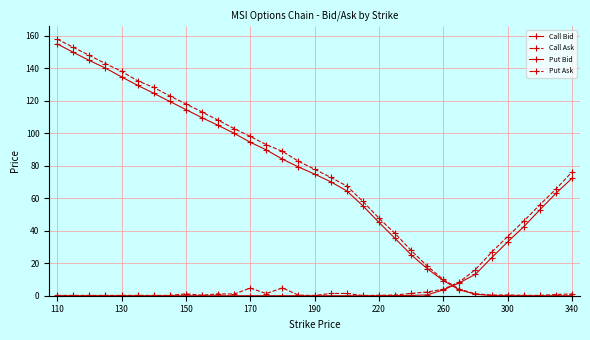

Which series ends up on top after the final intersection of Put Ask and Call Bid?

Put Ask